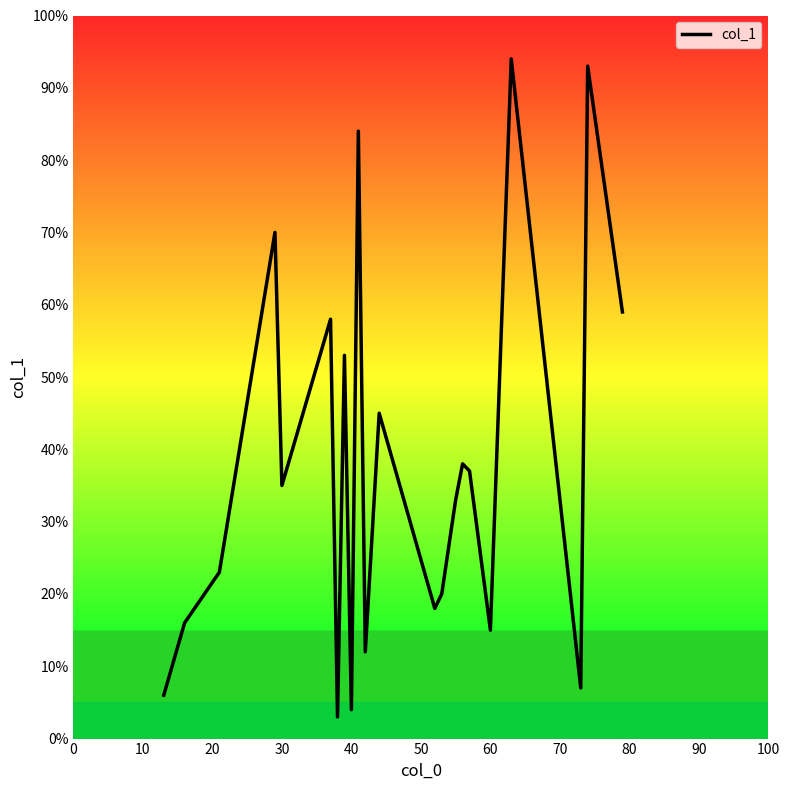

What is the difference between the maximum and minimum values?

91